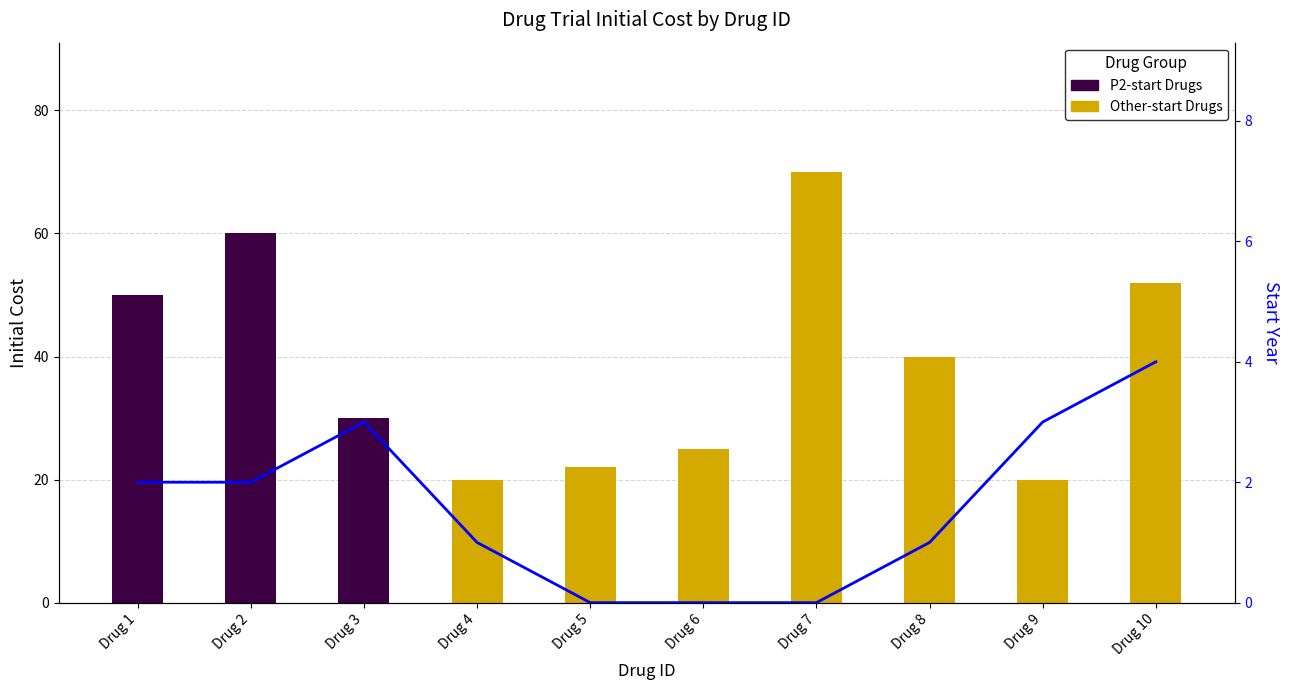

How many values in Start Year are above zero?

7